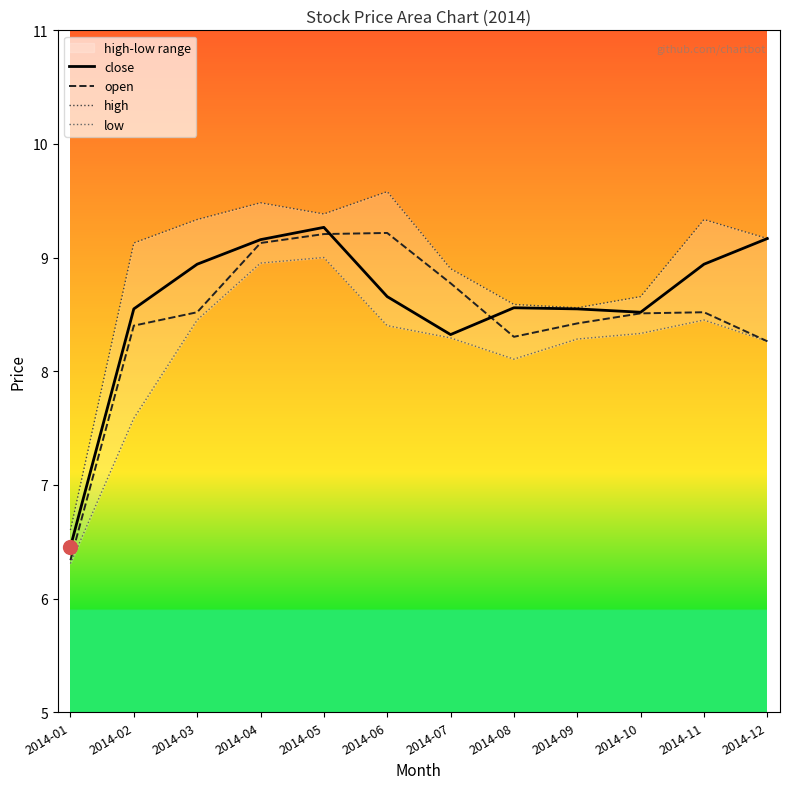

At which label does high first exceed 9?

2014-02